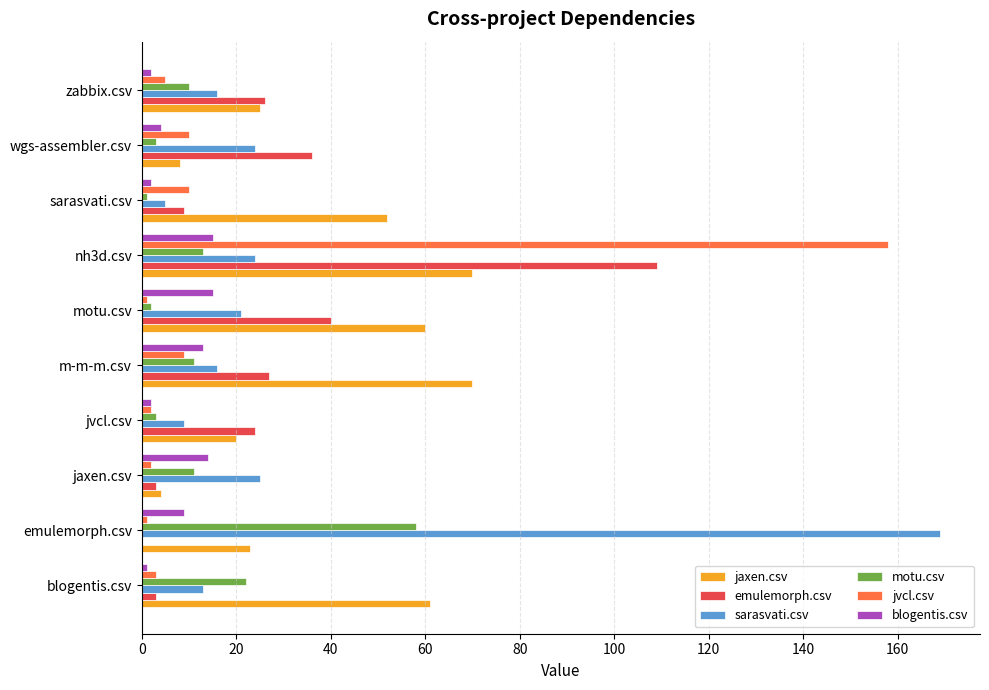

Which series changed the most between motu.csv and sarasvati.csv?

emulemorph.csv